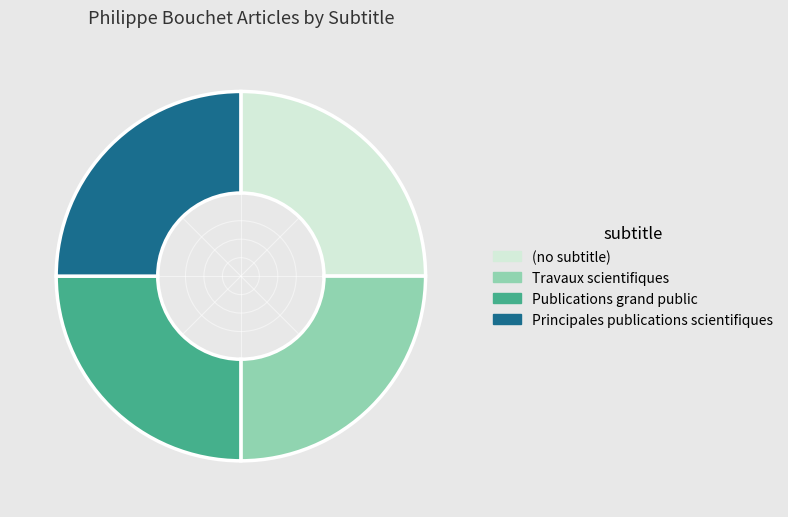

Is it true that (no subtitle) is 33% of the pie?

False